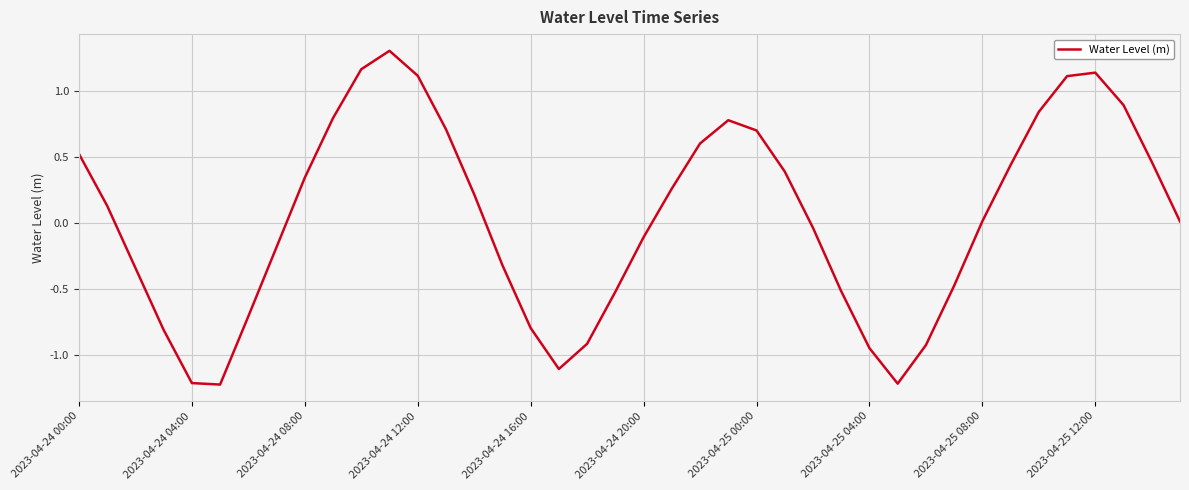

What is the difference between the maximum and minimum values?

2.5